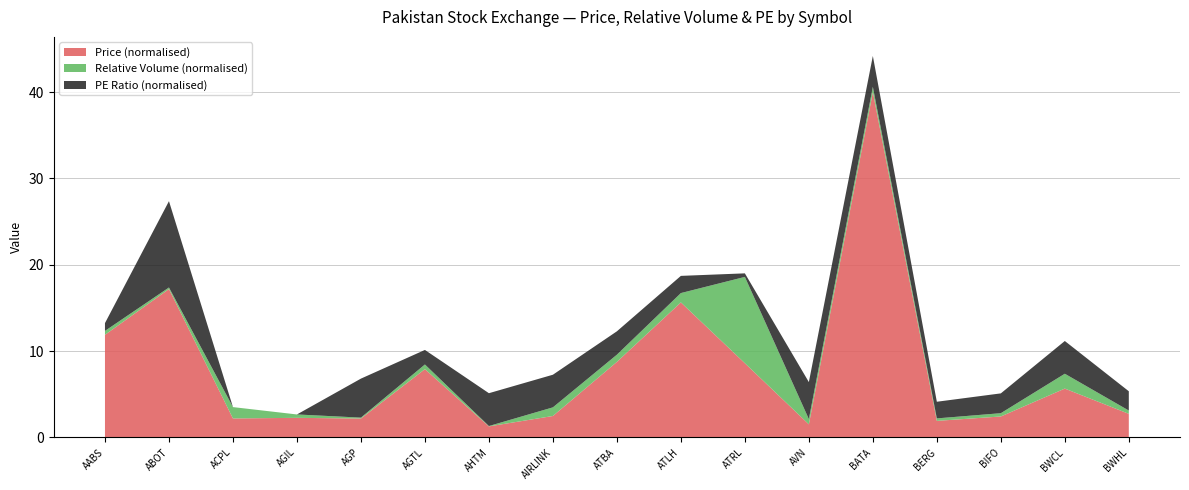

What is the total value across all series at BWCL?

11.2